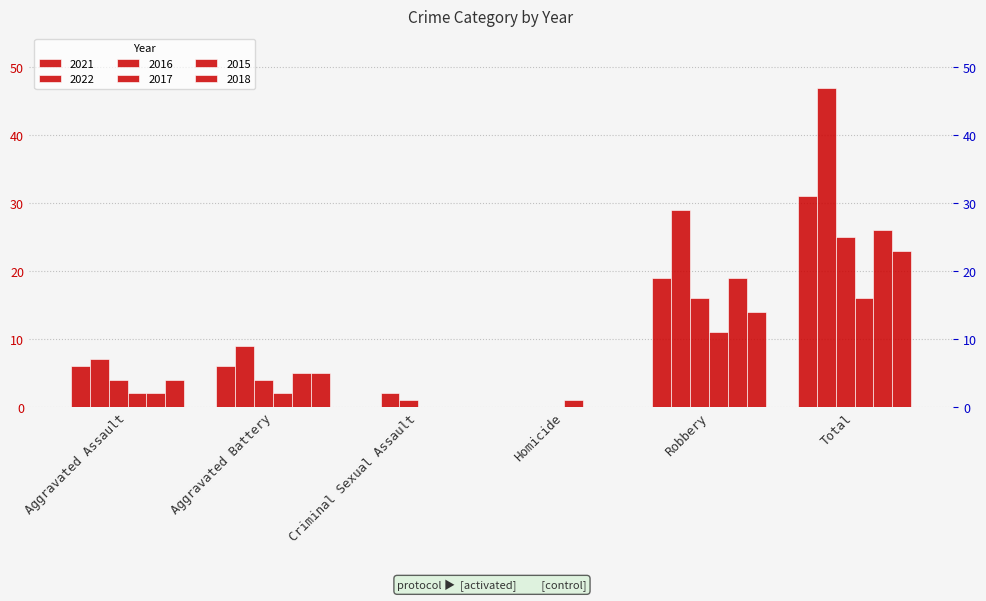

The 2018 series shows 38 at Total. True or false?

False